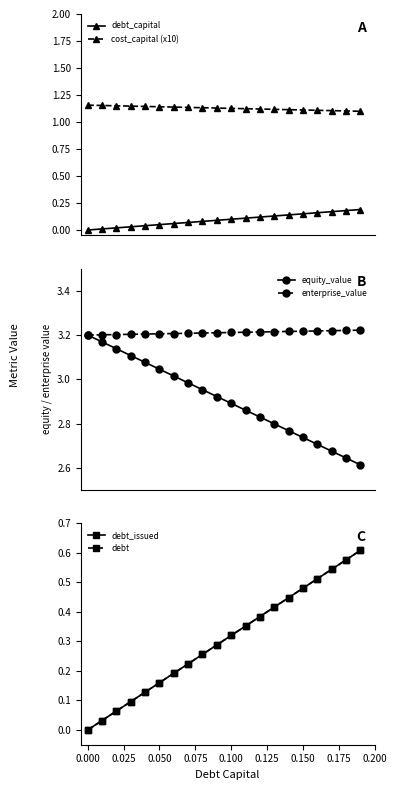

True or false: cost_capital (x10) and debt_capital cross at least once.

False